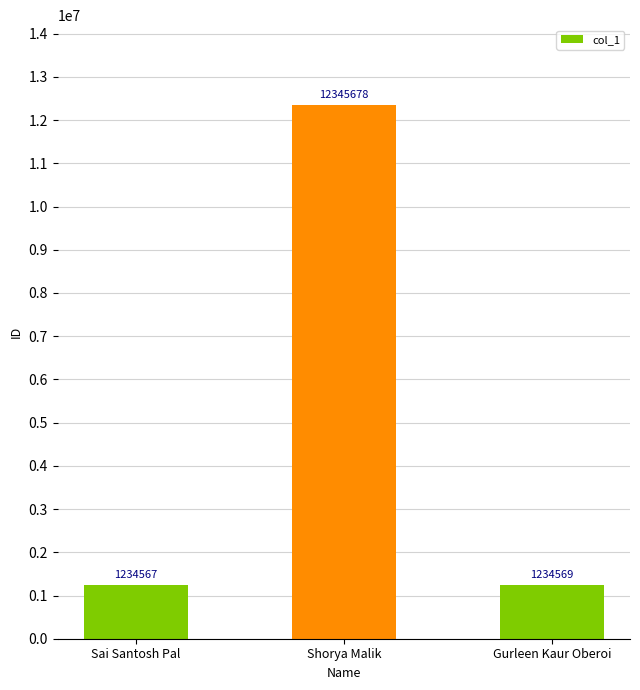

List the labels in order of value, largest first.

Shorya Malik, Gurleen Kaur Oberoi, Sai Santosh Pal